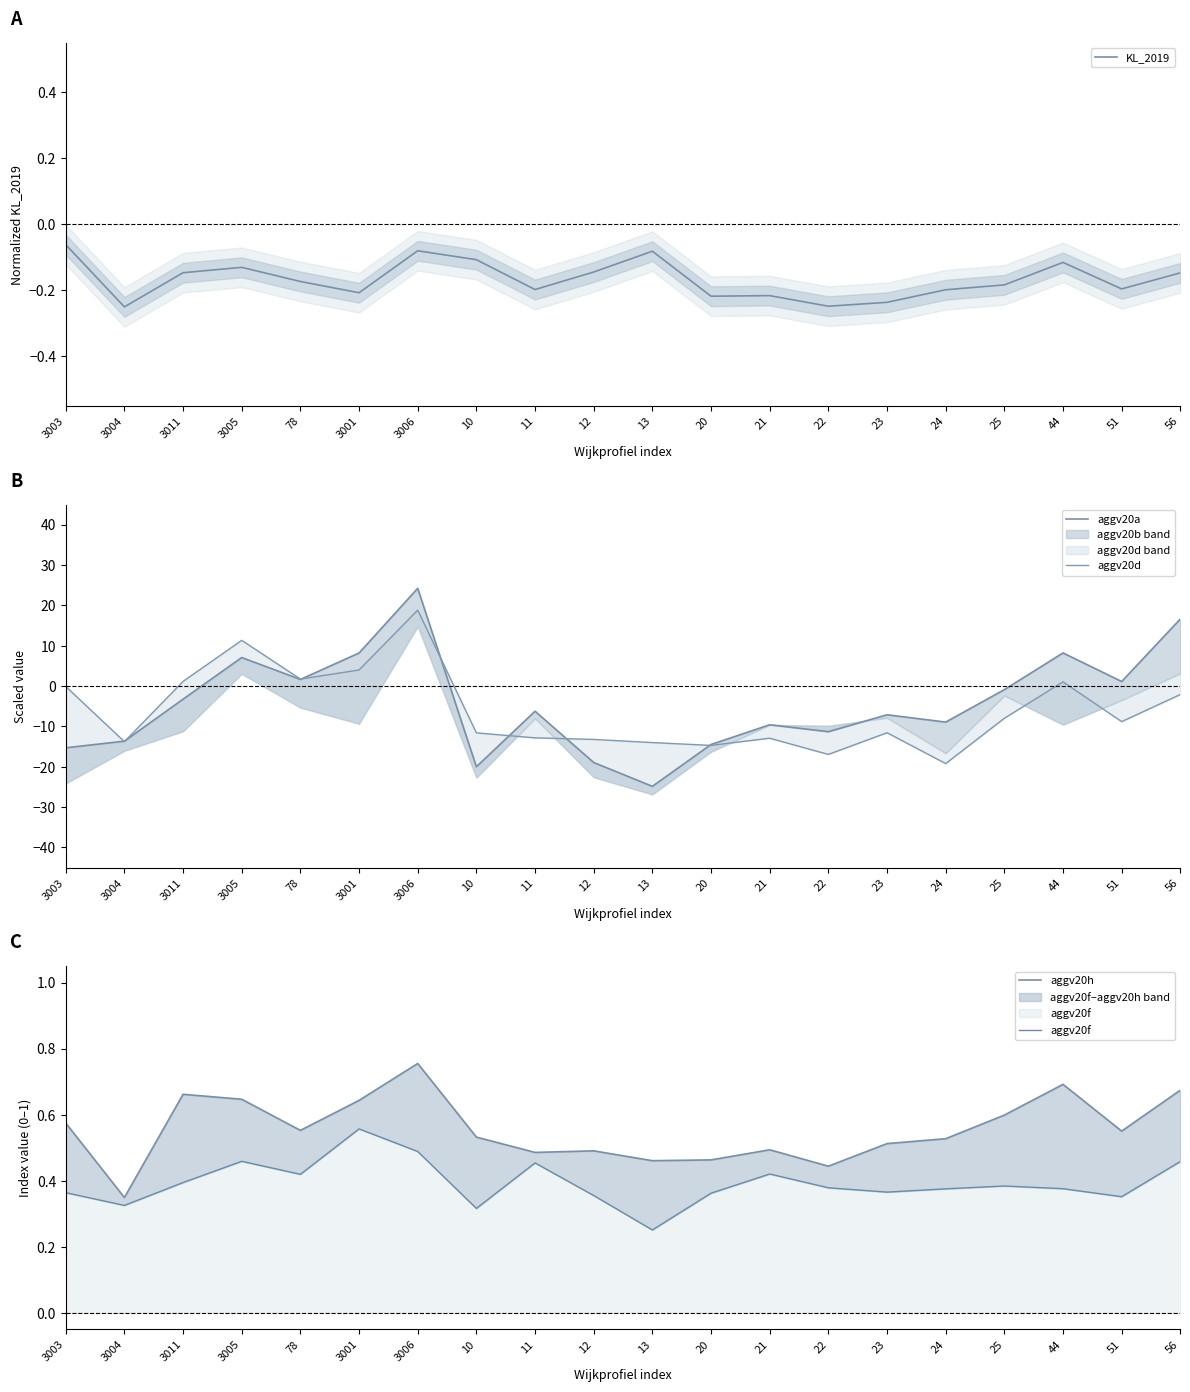

True or false: aggv20d has more than 2 points higher than both neighbors.

True